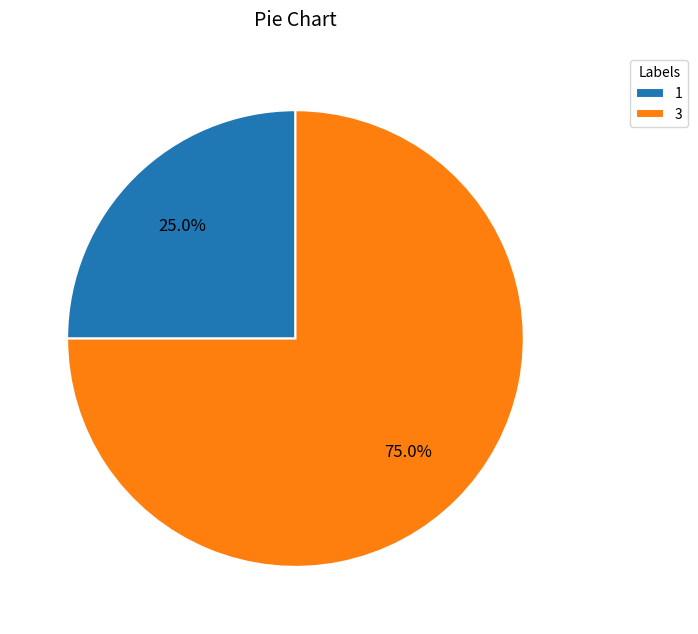

To the nearest percent, what is the combined percentage of 1 and 3?

100%